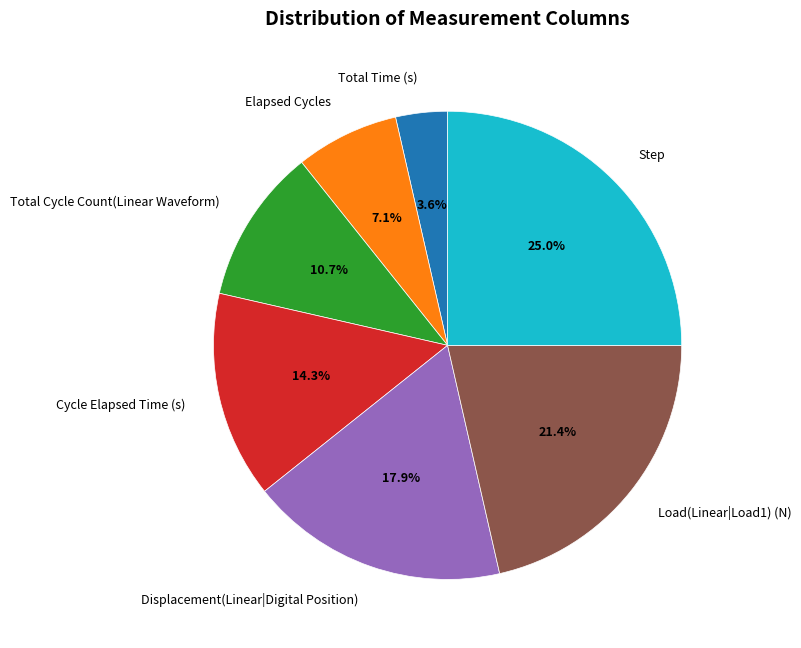

How much of the chart is everything except Total Time (s)?

96.4%